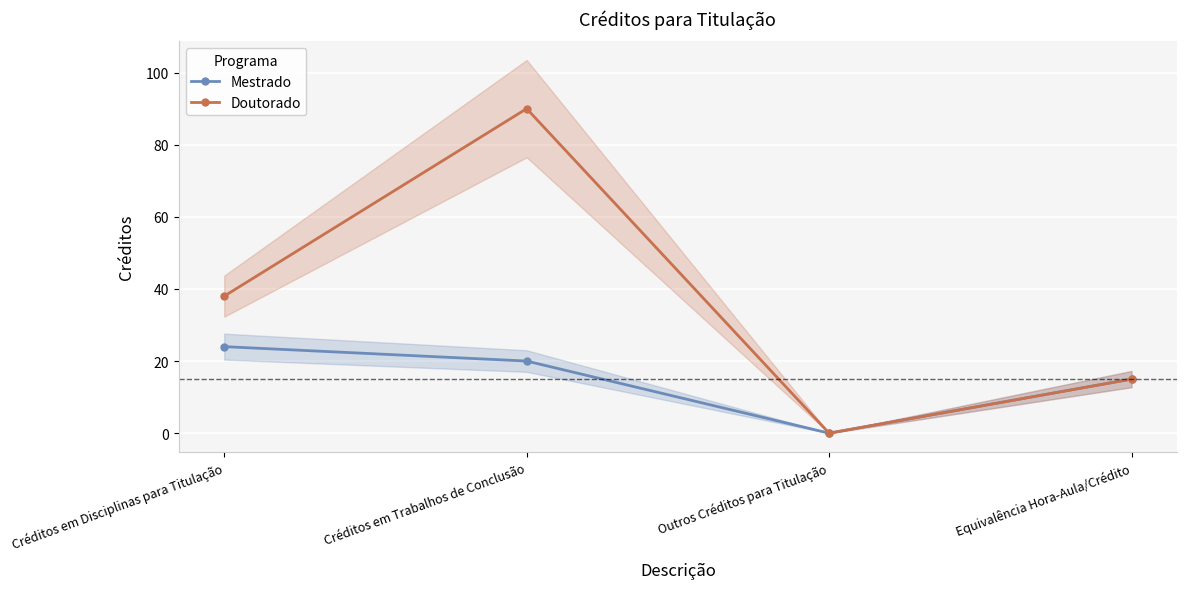

Count the Mestrado values in the range 15 to 24.

3